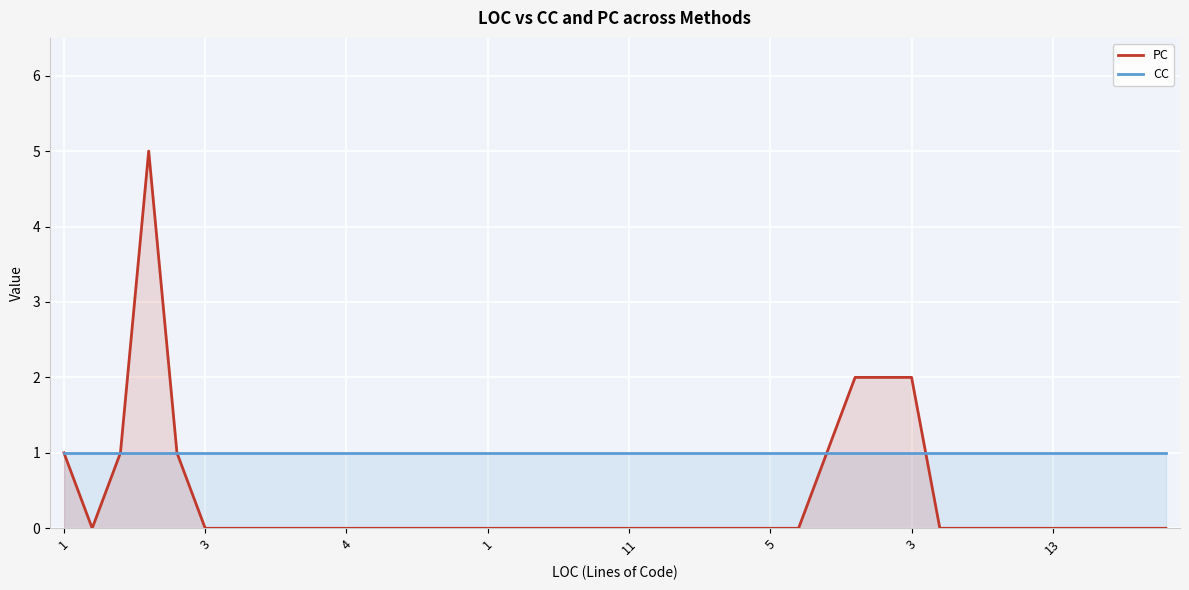

The value of CC at 16 is 1. True or false?

True